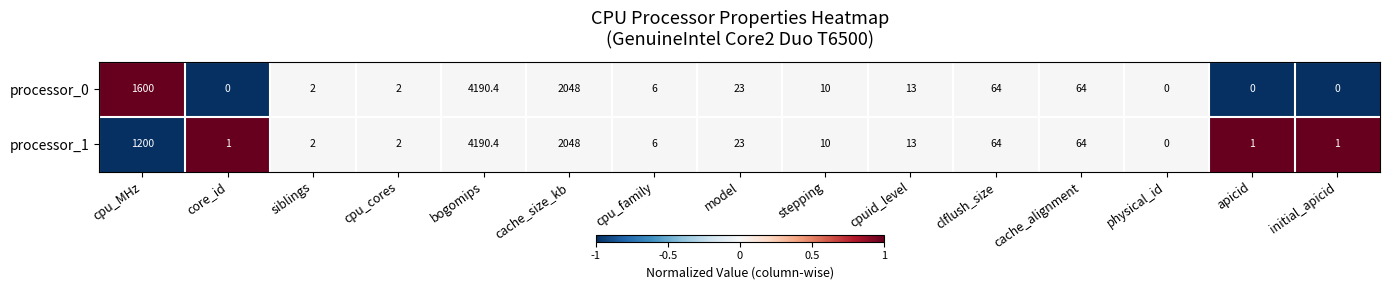

Which label corresponds to the largest value in the chart?

bogomips